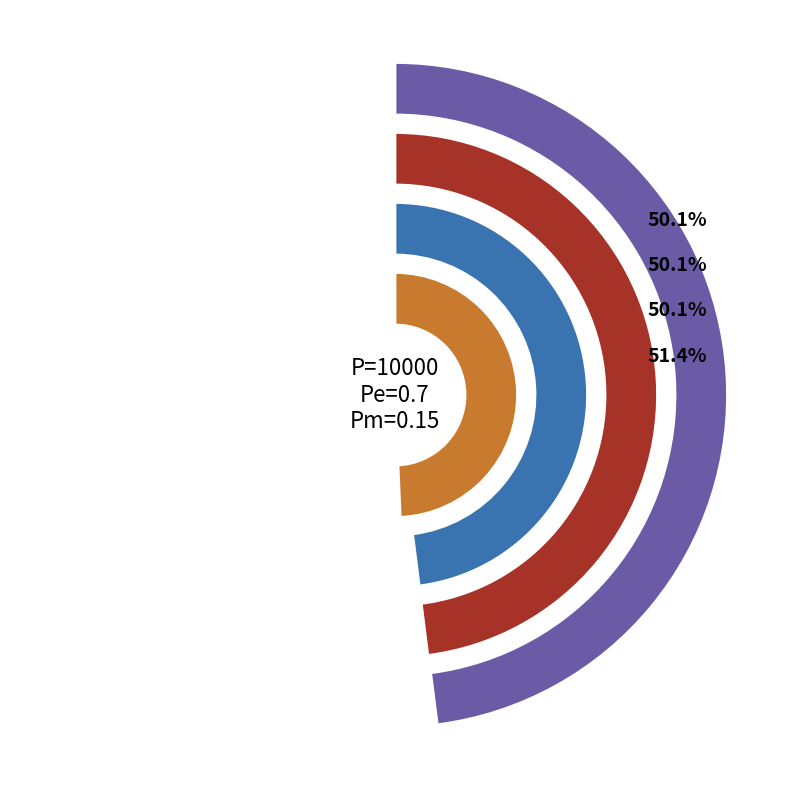

How much of the chart is everything except gen 1?

50.1%